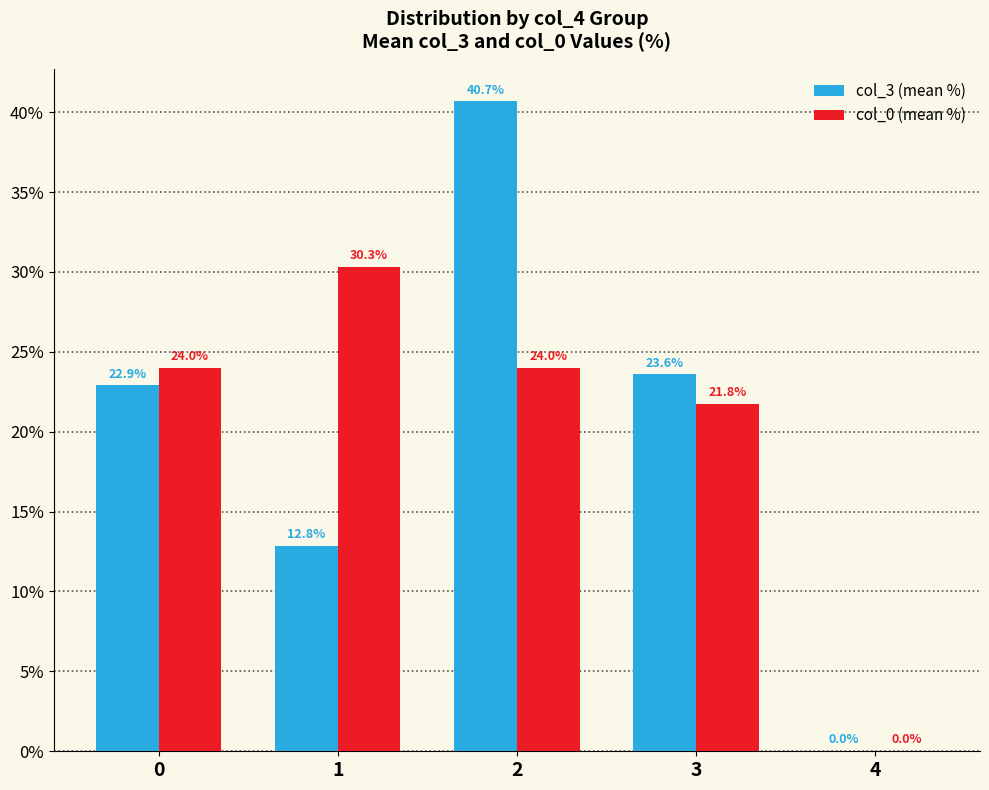

How many values in the col_3 (mean %) series exceed 22?

3